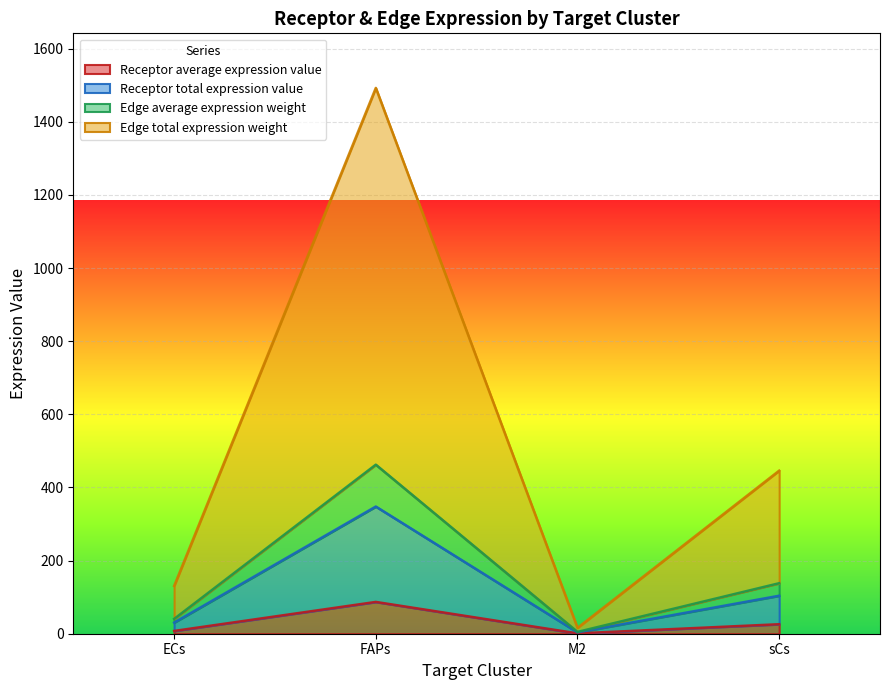

Which series has the widest spread of values?

Edge total expression weight